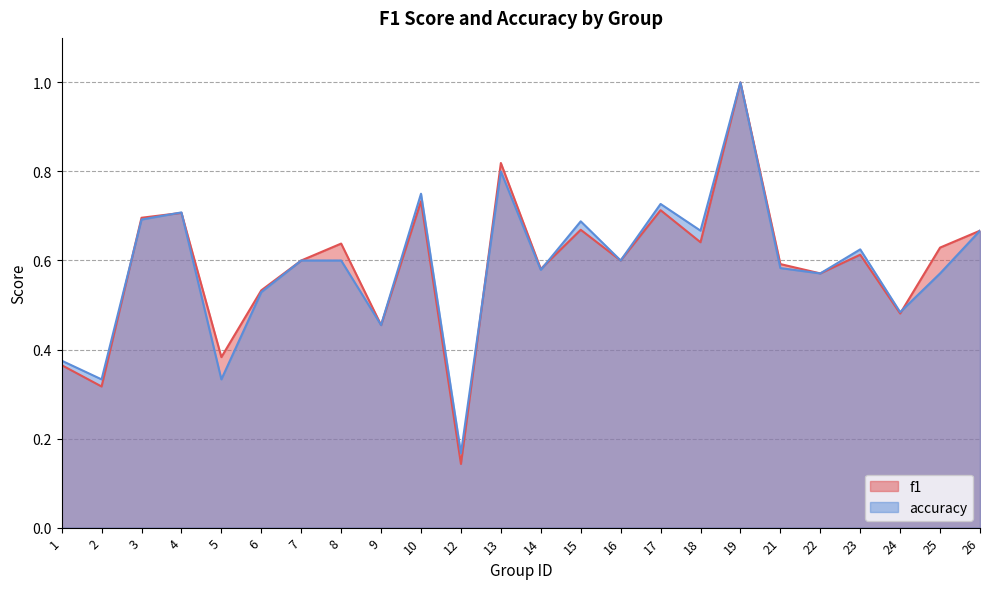

Rank the series by their average value, from lowest to highest.

accuracy, f1